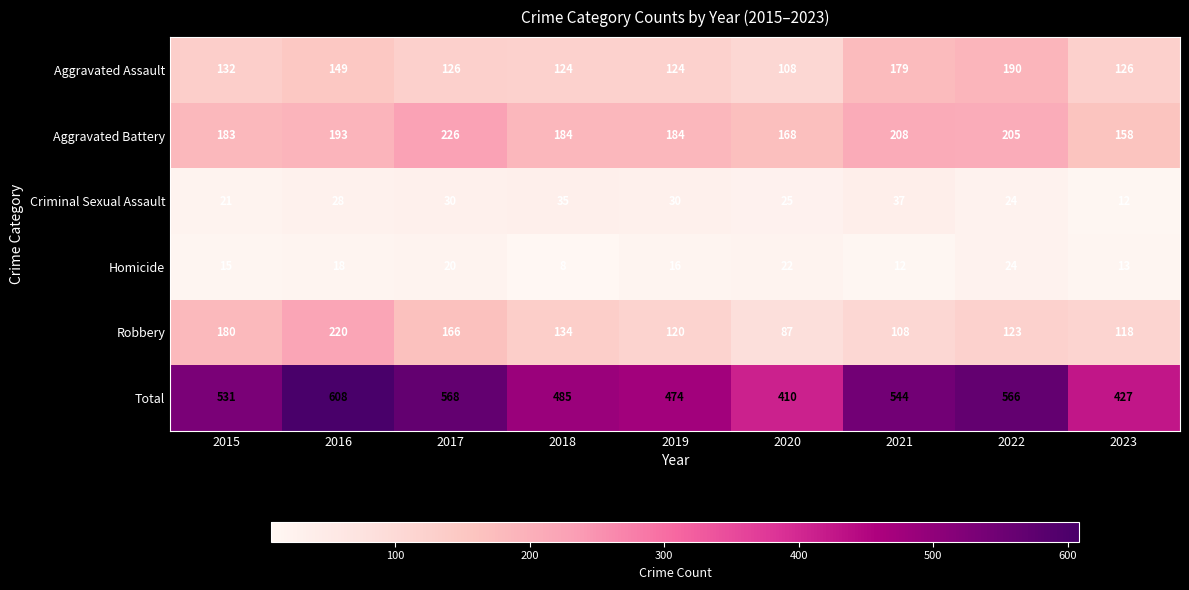

The Robbery series shows 87 at 2020. True or false?

True